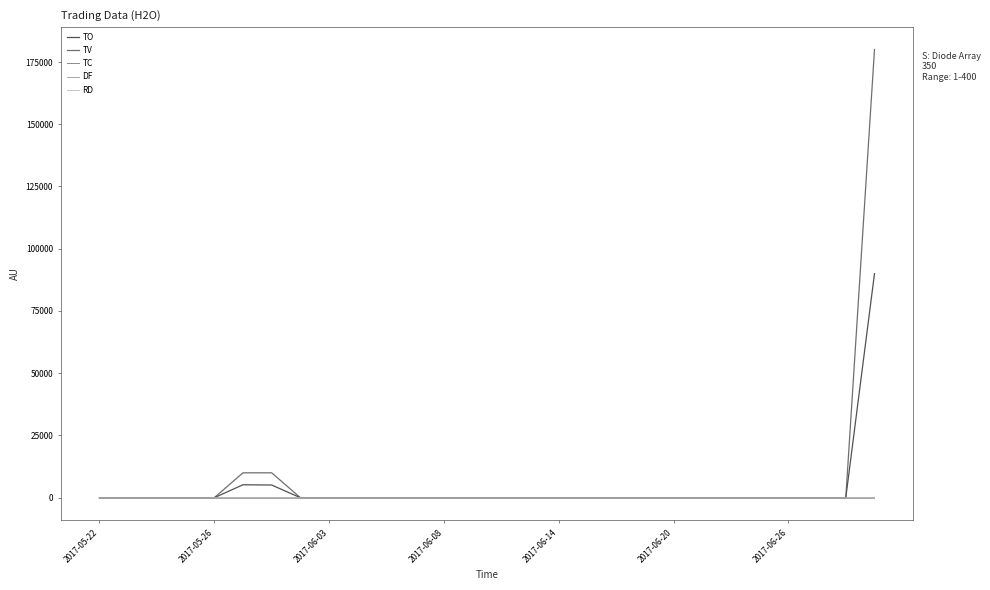

Which series has the largest range (max minus min)?

TV